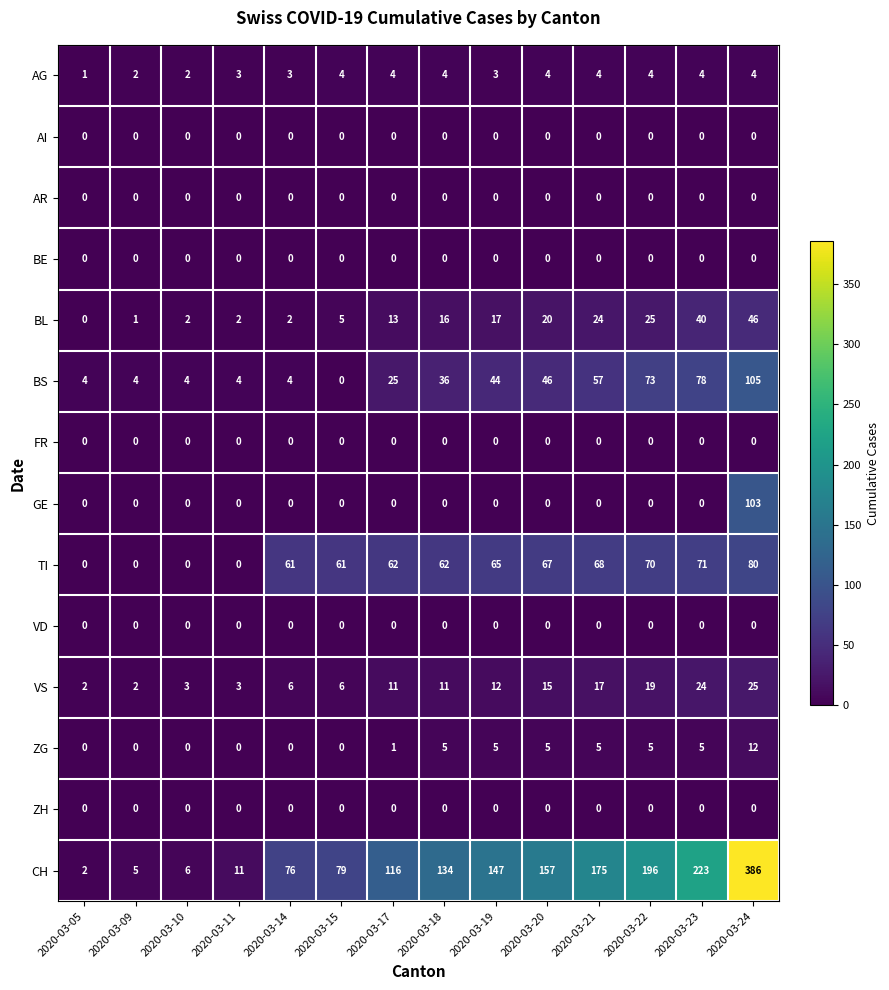

Which category has the highest value in the BL series?

2020-03-24